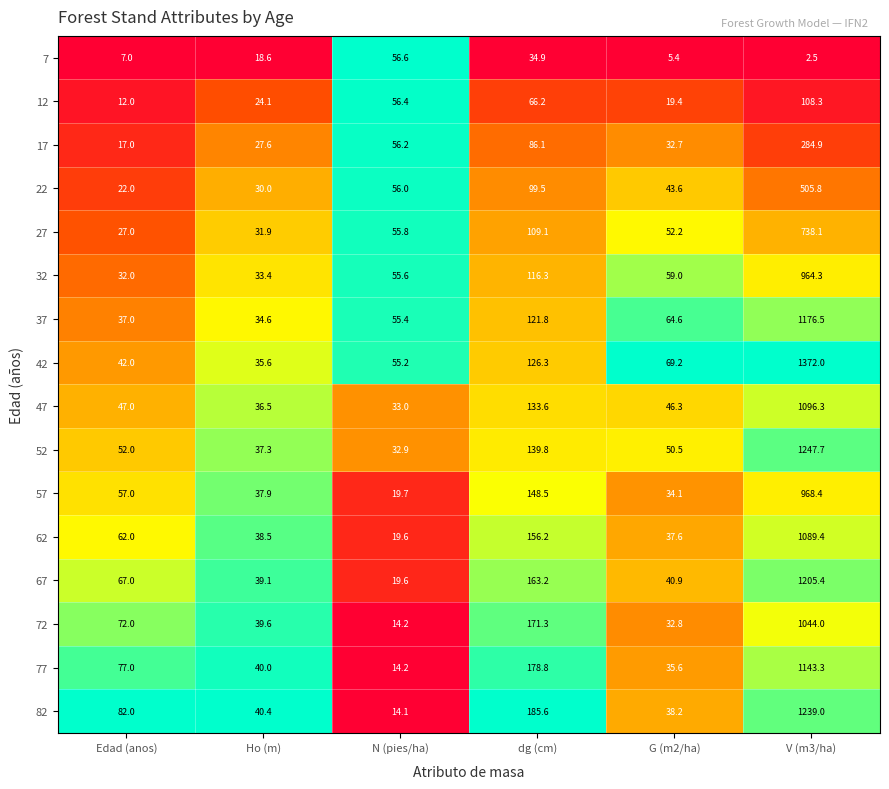

What is the sum of all 22 values?

756.9